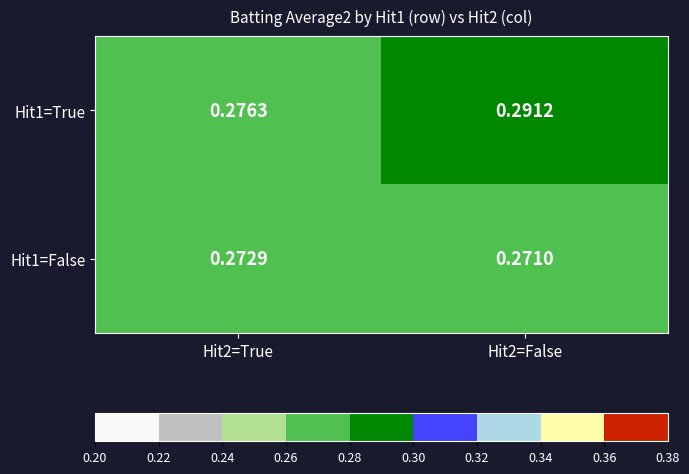

Which series has the largest total across all categories?

Hit1=True